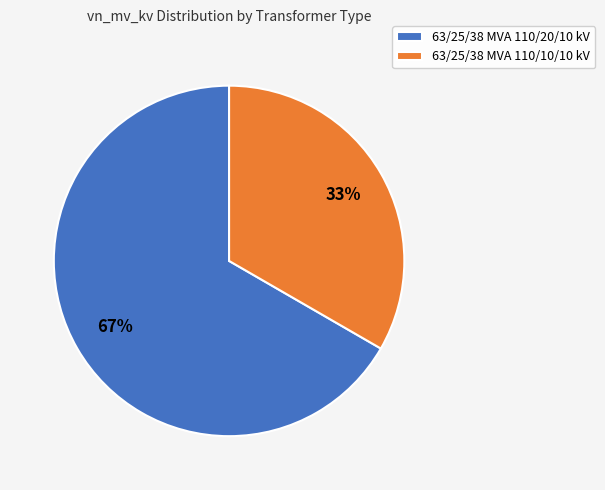

To the nearest percent, what is the combined percentage of 63/25/38 MVA 110/10/10 kV and 63/25/38 MVA 110/20/10 kV?

100%